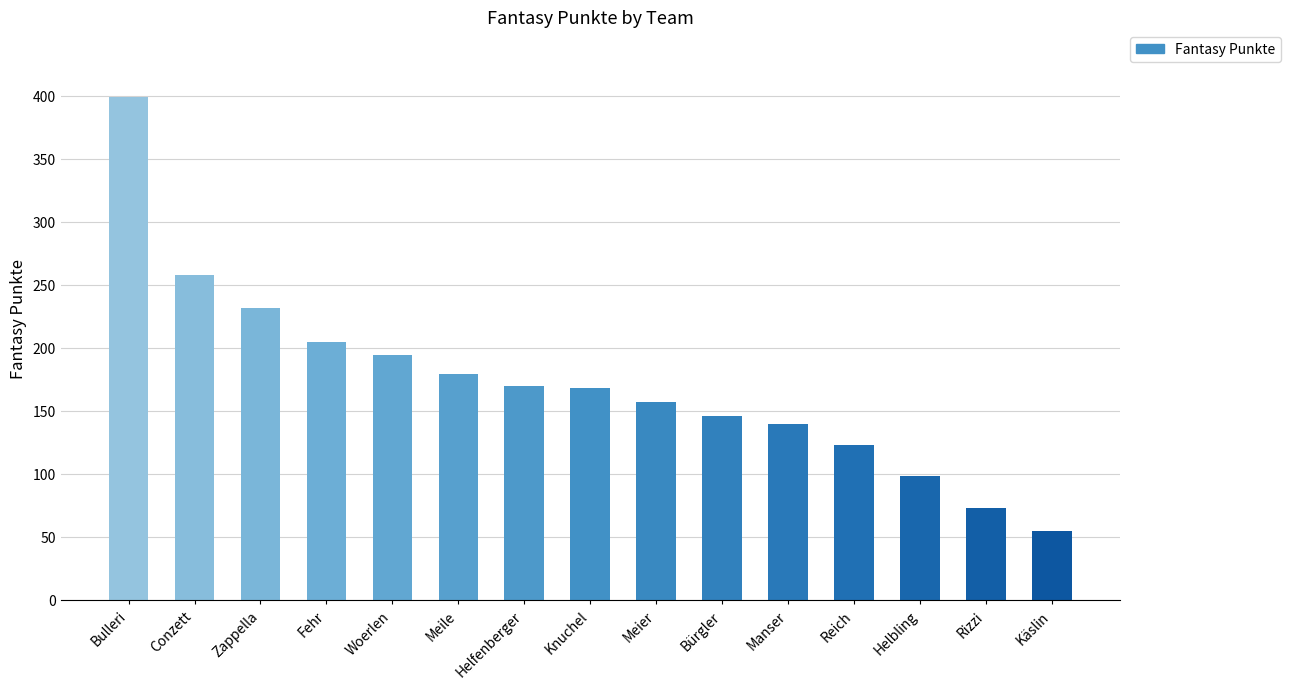

How many data points are less than 168?

7